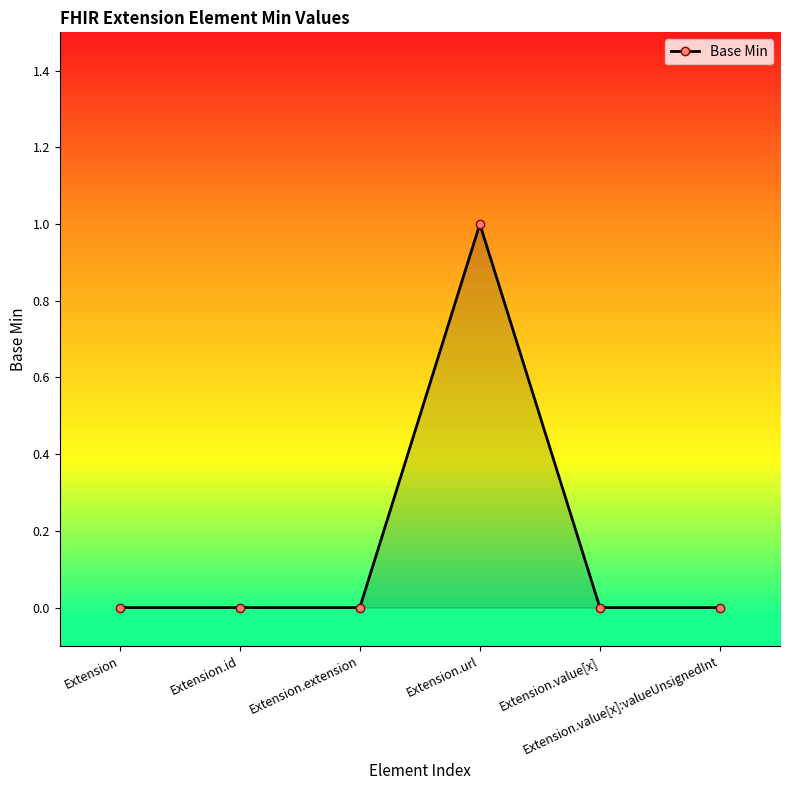

Count the values in the range 0 to 1.

6